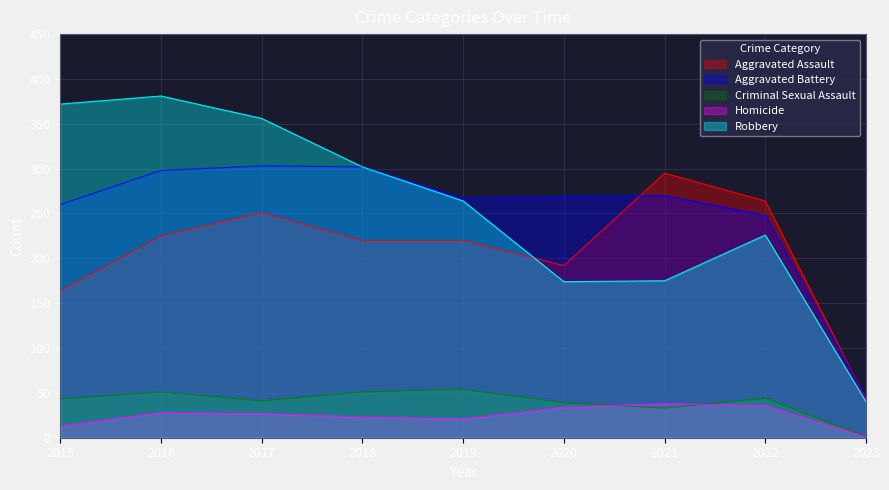

Is it true that Homicide equals 61 at 2022?

False